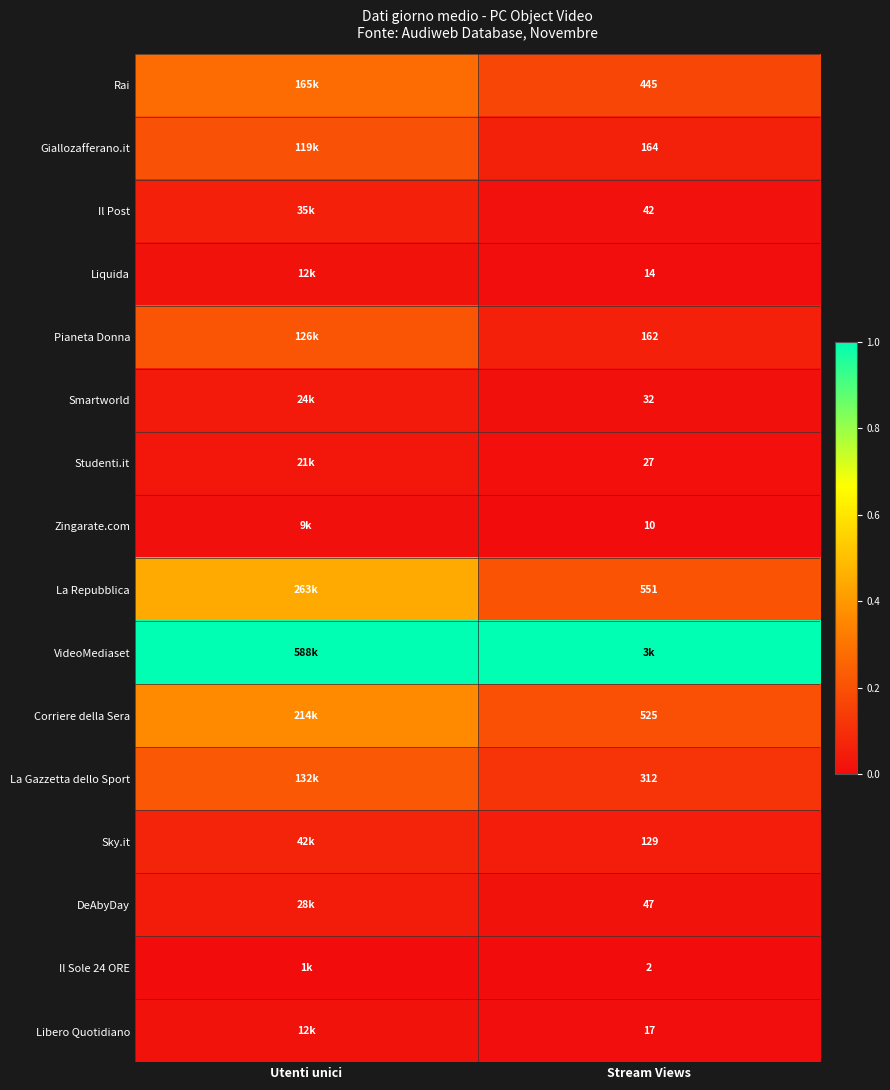

Is the value of Rai at Stream Views greater than the value of Studenti.it at Stream Views?

Yes